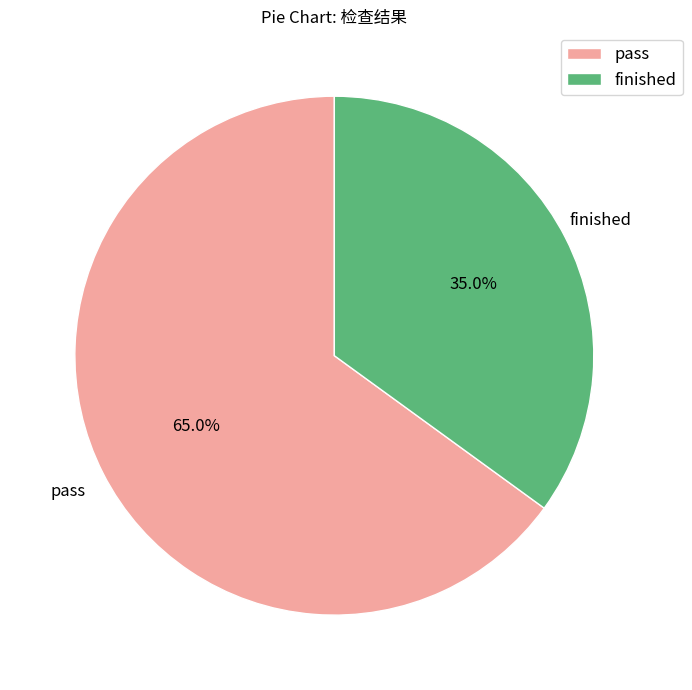

Is finished the majority of the pie?

No